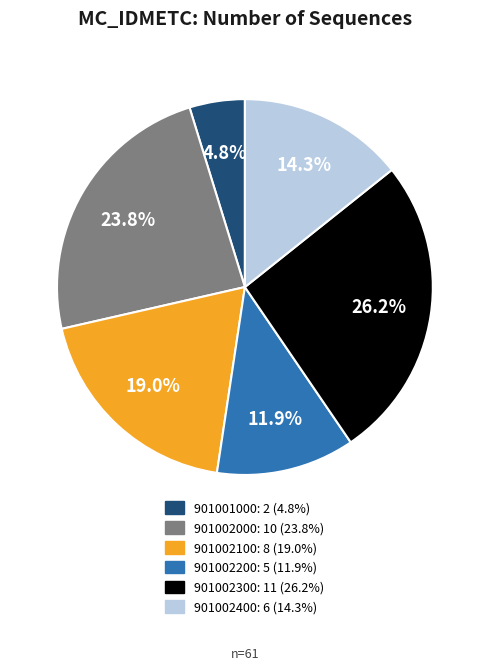

How many slices are in this pie chart?

6